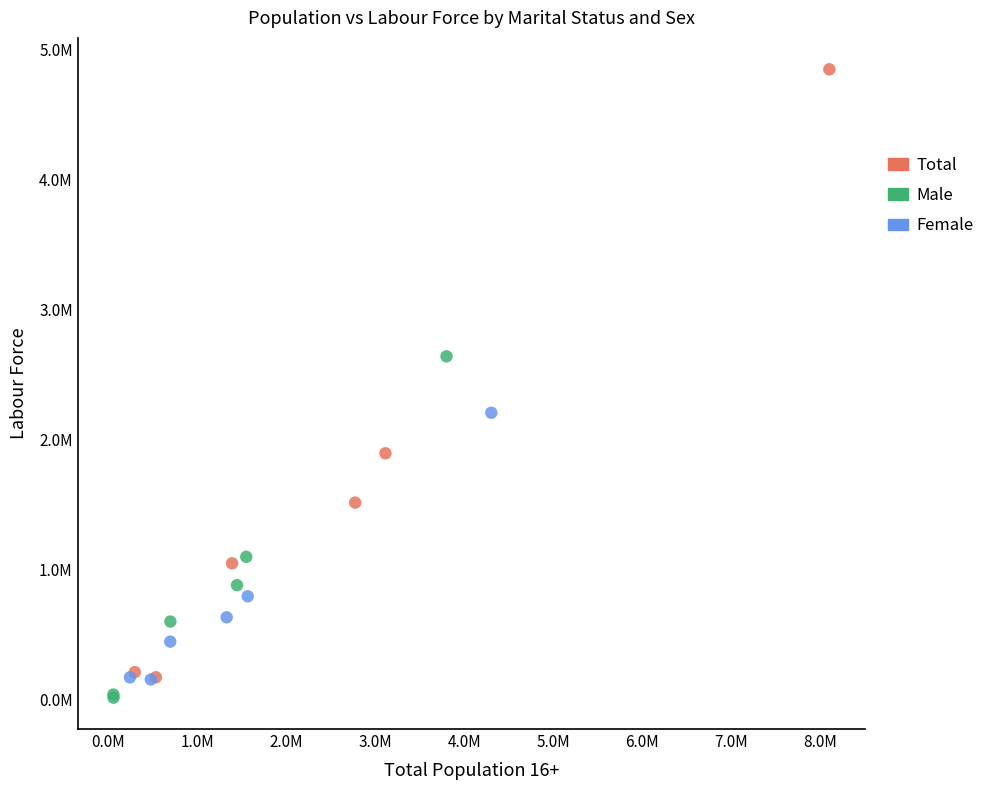

Which series contains the highest Y value?

Total